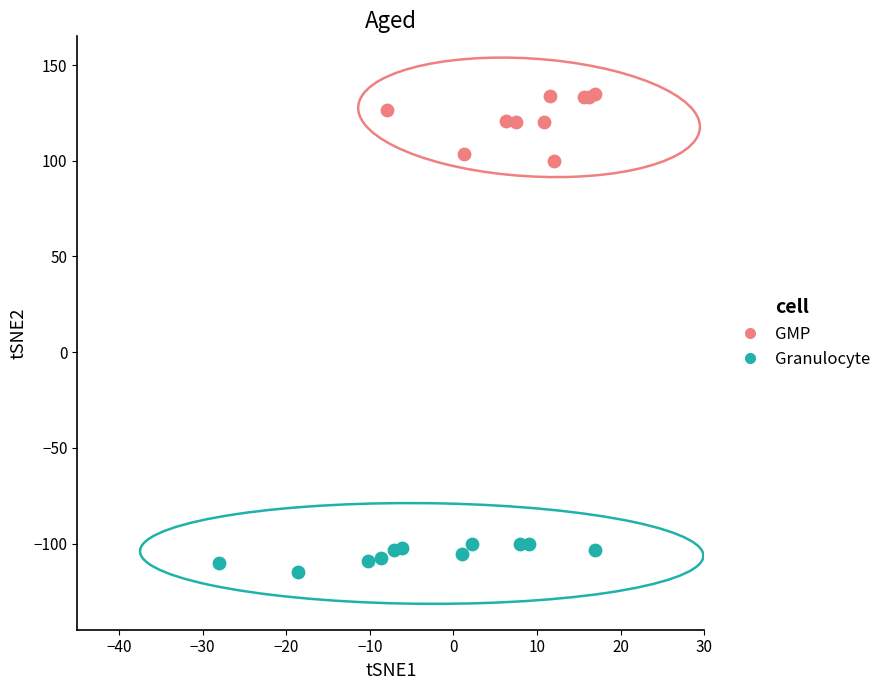

Which series contains the lowest Y value?

Granulocyte